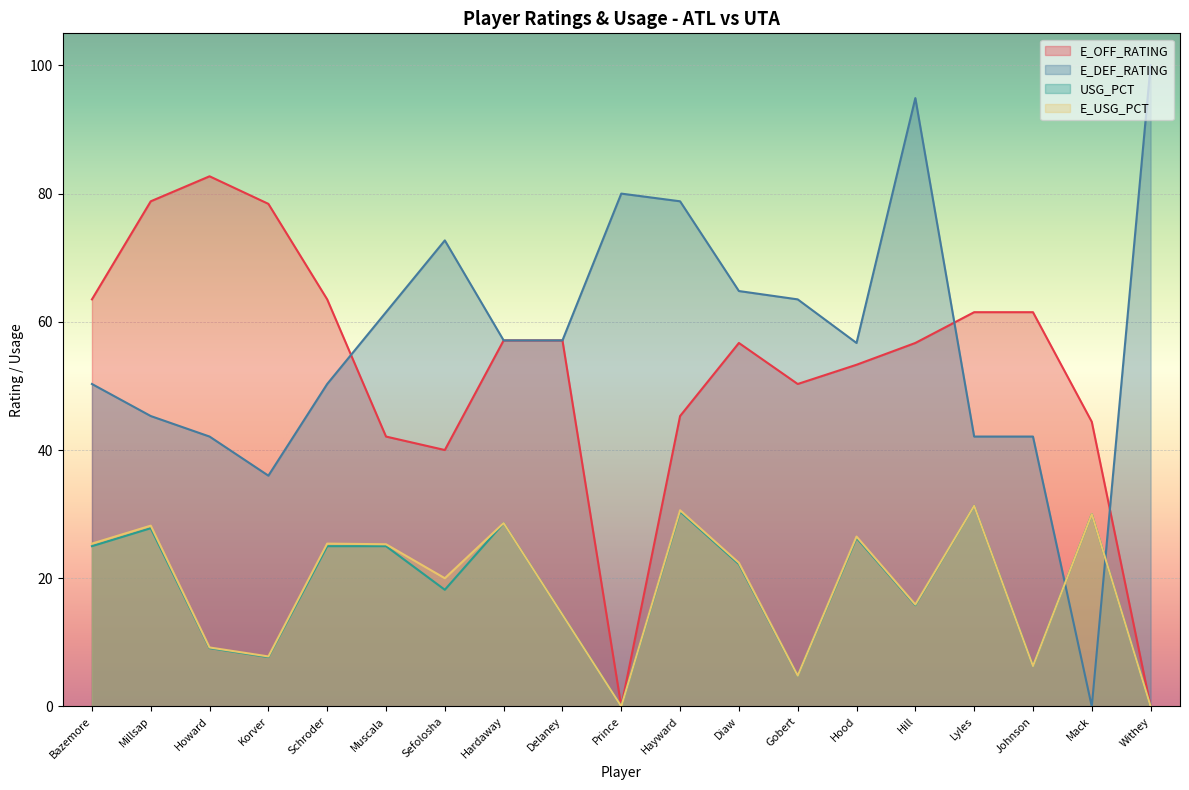

Reading left to right, extract all data points from this chart.

E_OFF_RATING: Bazemore=63.5	Millsap=78.8	Howard=82.7	Korver=78.4	Schroder=63.5	Muscala=42.1	Sefolosha=40.0	Hardaway=57.1	Delaney=57.1	Prince=0.0	Hayward=45.3	Diaw=56.7	Gobert=50.3	Hood=53.3	Hill=56.7	Lyles=61.5	Johnson=61.5	Mack=44.4	Withey=0.0
E_DEF_RATING: Bazemore=50.3	Millsap=45.3	Howard=42.1	Korver=36.0	Schroder=50.3	Muscala=61.5	Sefolosha=72.7	Hardaway=57.1	Delaney=57.1	Prince=80.0	Hayward=78.8	Diaw=64.8	Gobert=63.5	Hood=56.7	Hill=94.9	Lyles=42.1	Johnson=42.1	Mack=0.0	Withey=100.0
USG_PCT: Bazemore=25.0	Millsap=27.8	Howard=9.1	Korver=7.7	Schroder=25.0	Muscala=25.0	Sefolosha=18.2	Hardaway=28.6	Delaney=14.3	Prince=0.0	Hayward=30.4	Diaw=22.2	Gobert=4.8	Hood=26.3	Hill=15.8	Lyles=31.3	Johnson=6.3	Mack=30.0	Withey=0.0
E_USG_PCT: Bazemore=25.4	Millsap=28.2	Howard=9.2	Korver=7.8	Schroder=25.4	Muscala=25.3	Sefolosha=20.0	Hardaway=28.6	Delaney=14.3	Prince=0.0	Hayward=30.6	Diaw=22.4	Gobert=4.8	Hood=26.5	Hill=15.9	Lyles=31.3	Johnson=6.3	Mack=30.0	Withey=0.0